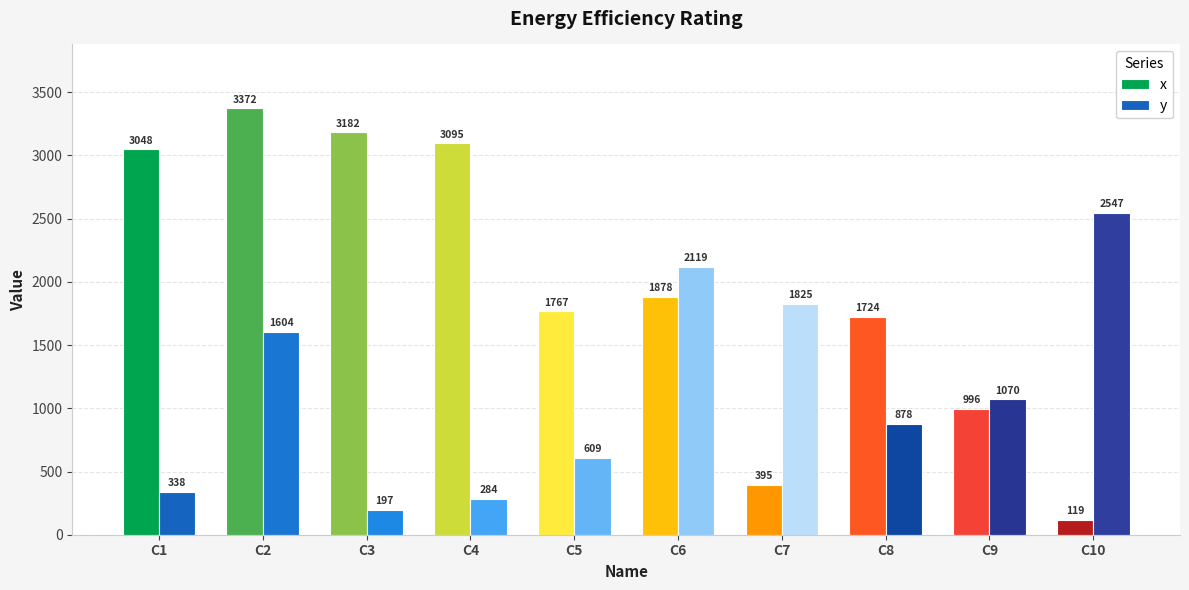

Reading left to right, transcribe all the data shown in this chart.

x: 3048	3372	3182	3095	1767	1878	395	1724	996	119
y: 338	1604	197	284	609	2119	1825	878	1070	2547